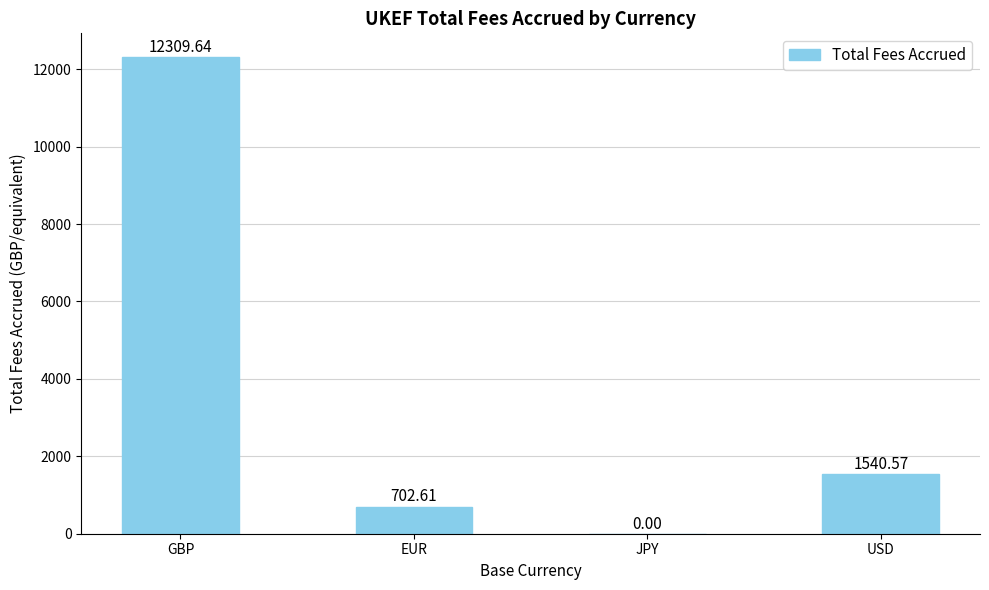

Reading right to left, extract all data points from this chart.

USD=1540.6	JPY=0.0	EUR=702.6	GBP=12309.6